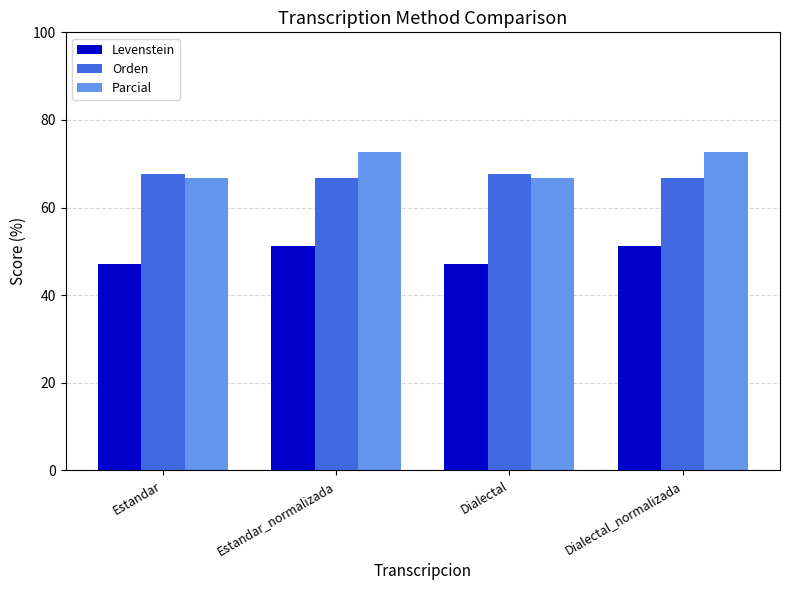

What is the total value across all series at Estandar_normalizada?

190.5